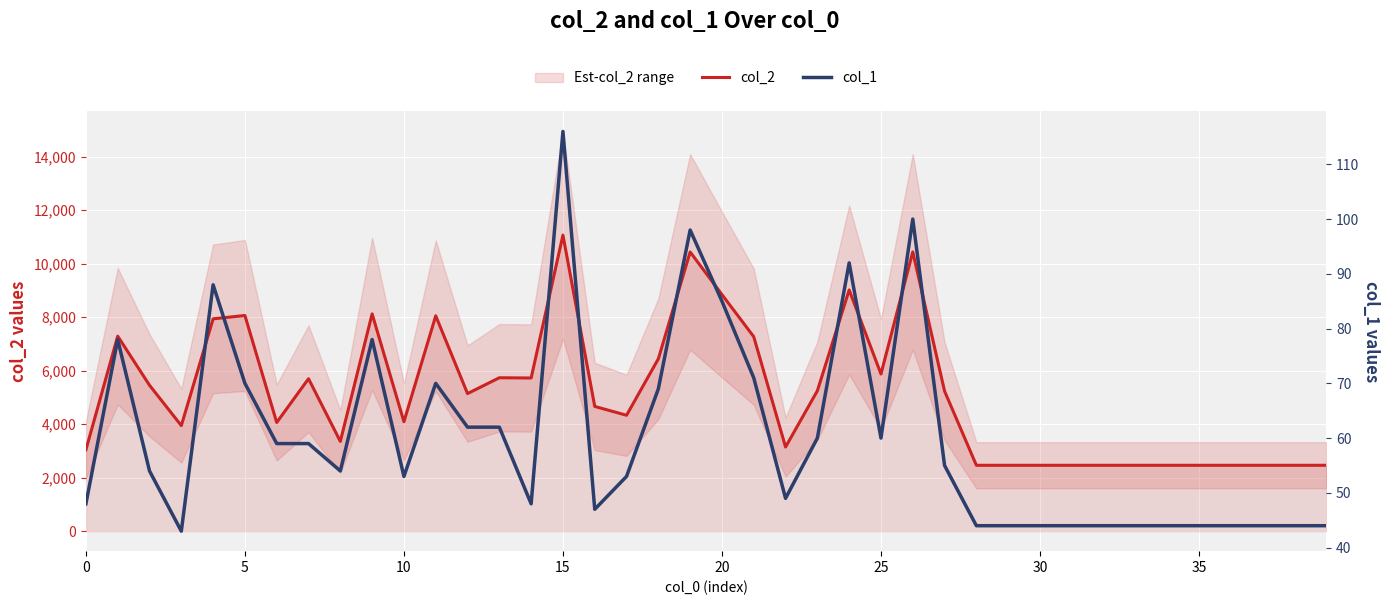

True or false: col_2 and col_1 cross at least once.

False